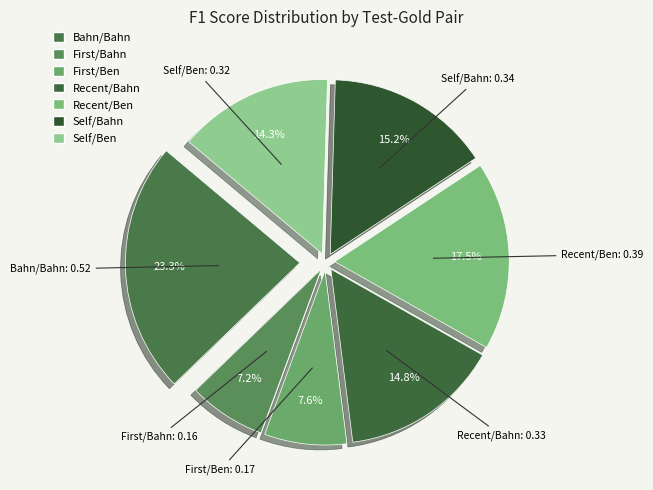

Which category has the biggest portion of the pie?

Bahn/Bahn